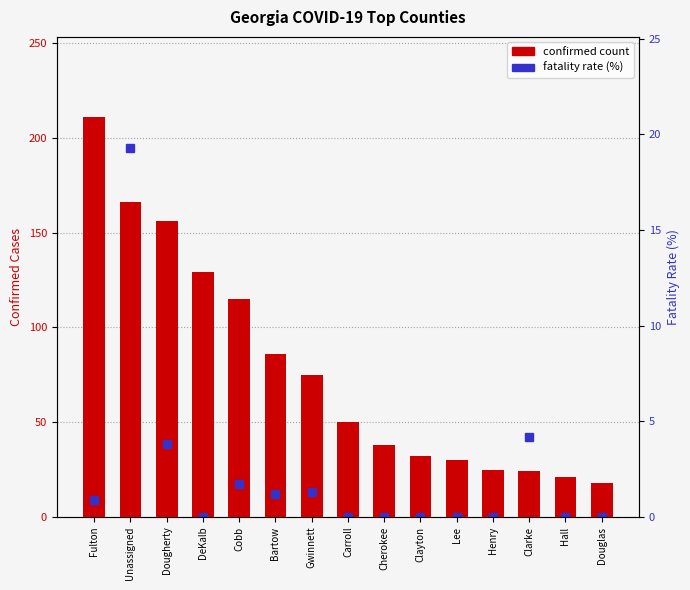

The value of fatality rate (%) at Lee is 10.6. True or false?

False